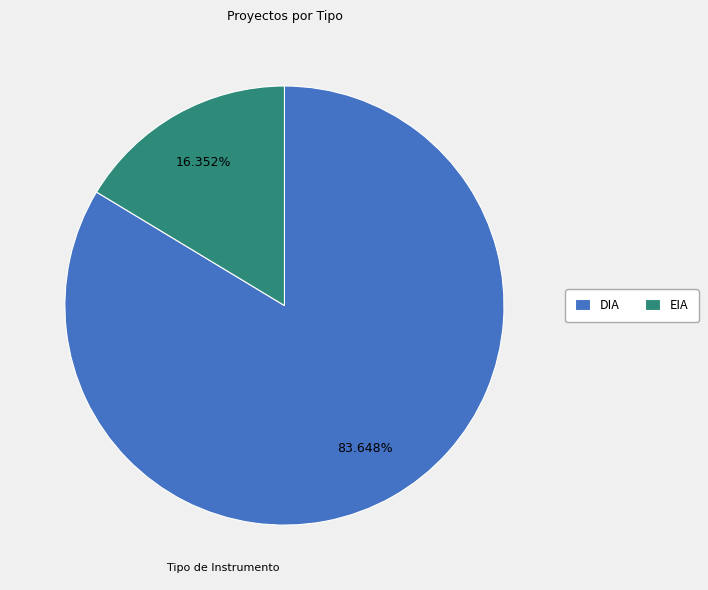

Rank the categories by value from highest to lowest.

DIA, EIA